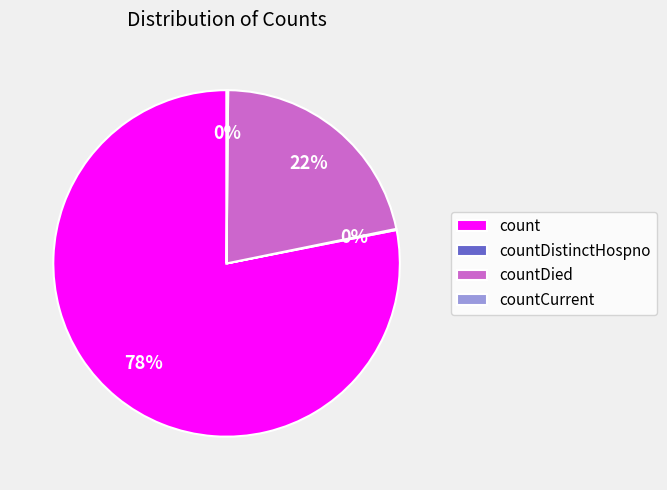

Do countDied and count together represent more than half of the pie?

Yes